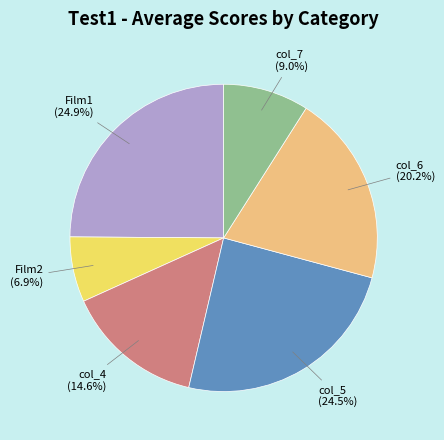

True or false: col_6 accounts for 32% of the total.

False